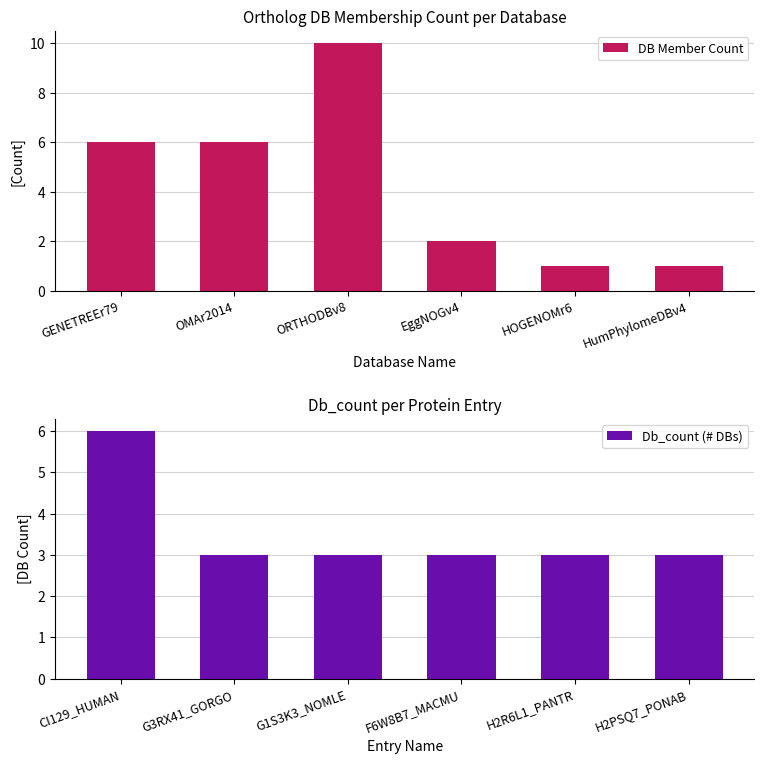

What is the sum of all DB Member Count values?

26